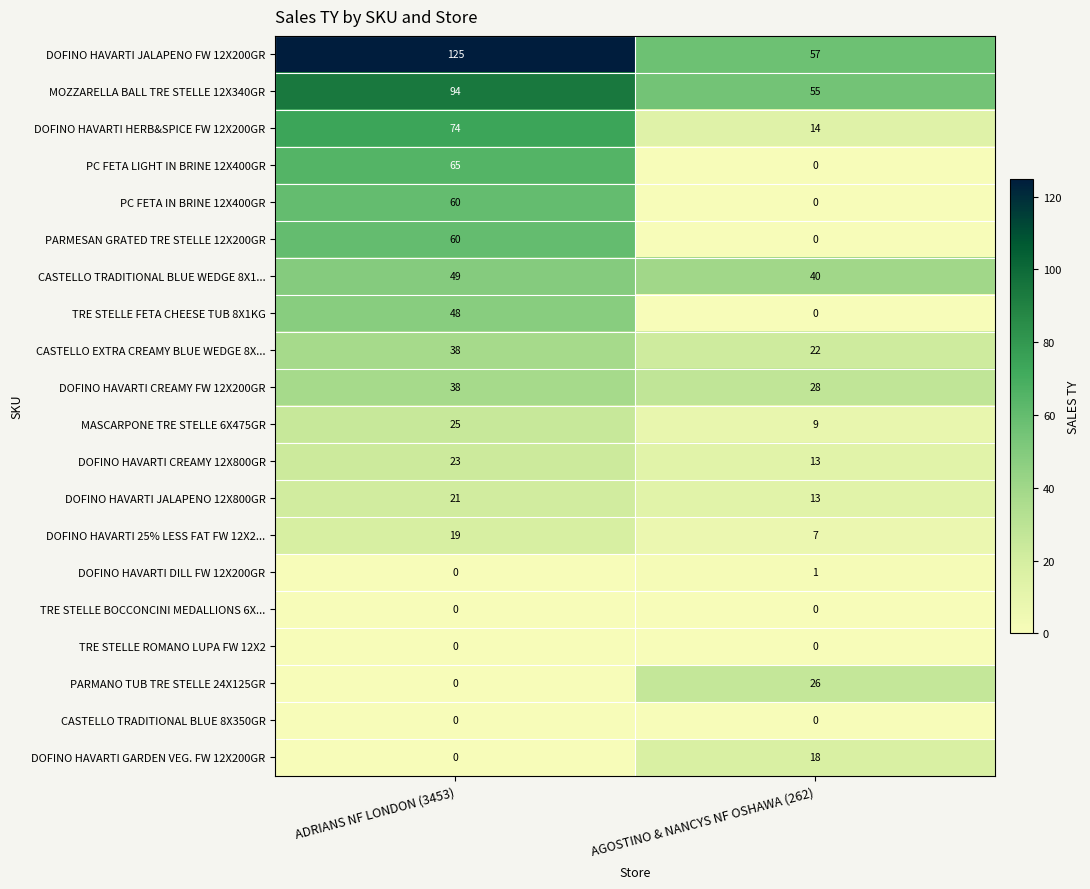

Which series has the widest spread of values?

DOFINO HAVARTI JALAPENO FW 12X200GR